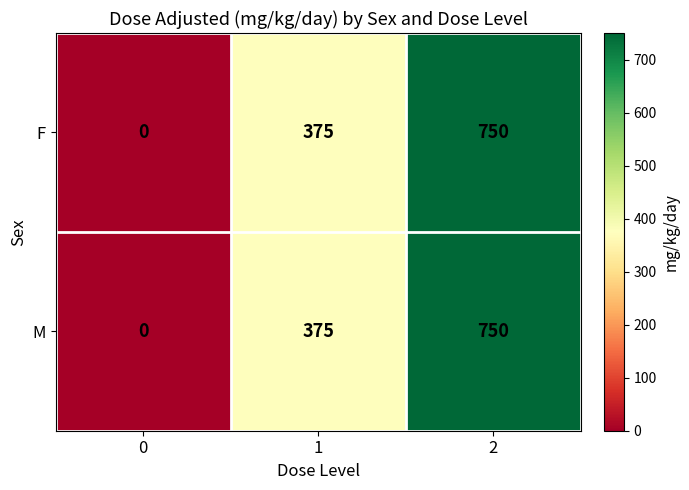

How many positive values does the F series have?

2